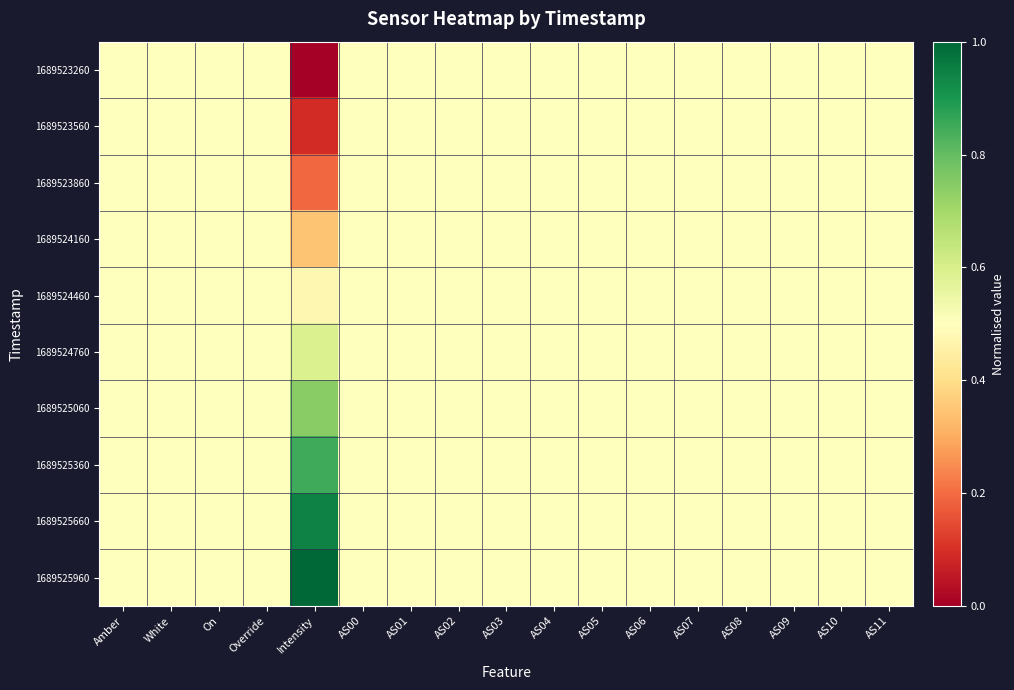

What is the maximum value shown in the chart?

1.0